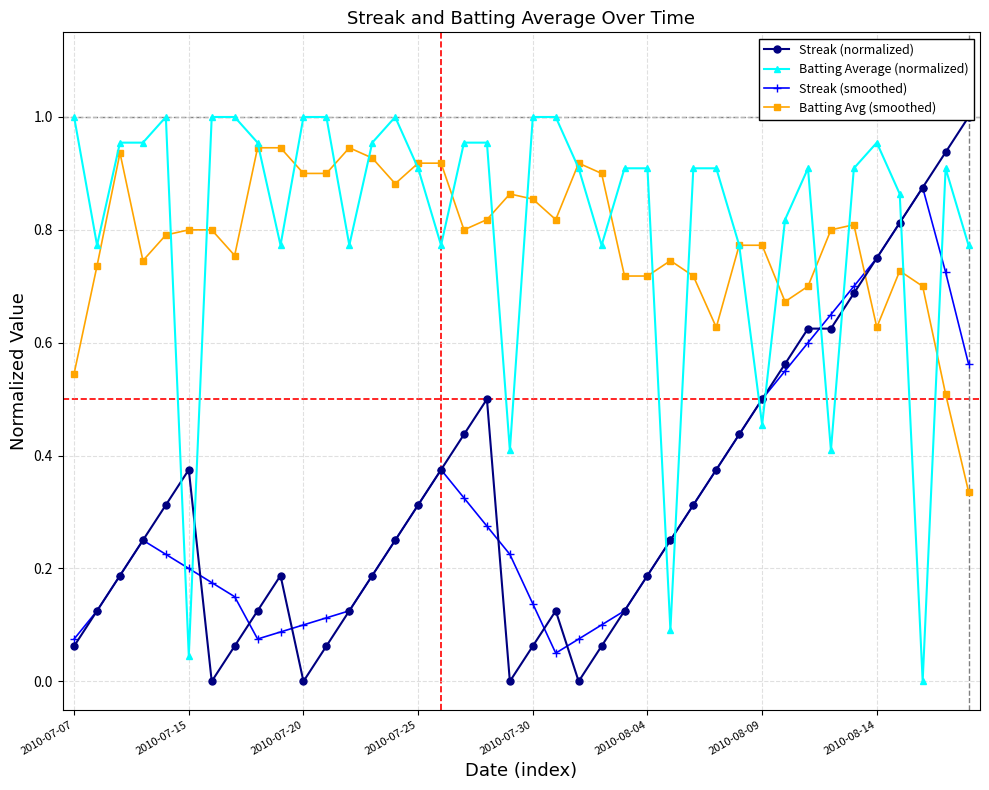

True or false: Batting Average (normalized) has more than 1 points higher than both neighbors.

True